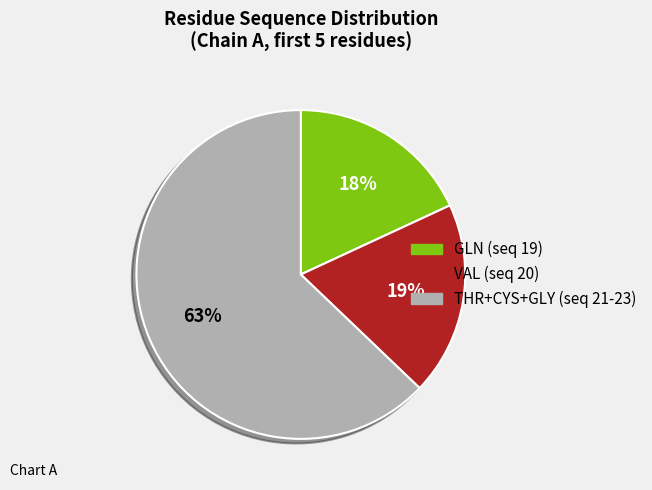

To the nearest percent, what is the average slice percentage?

33%